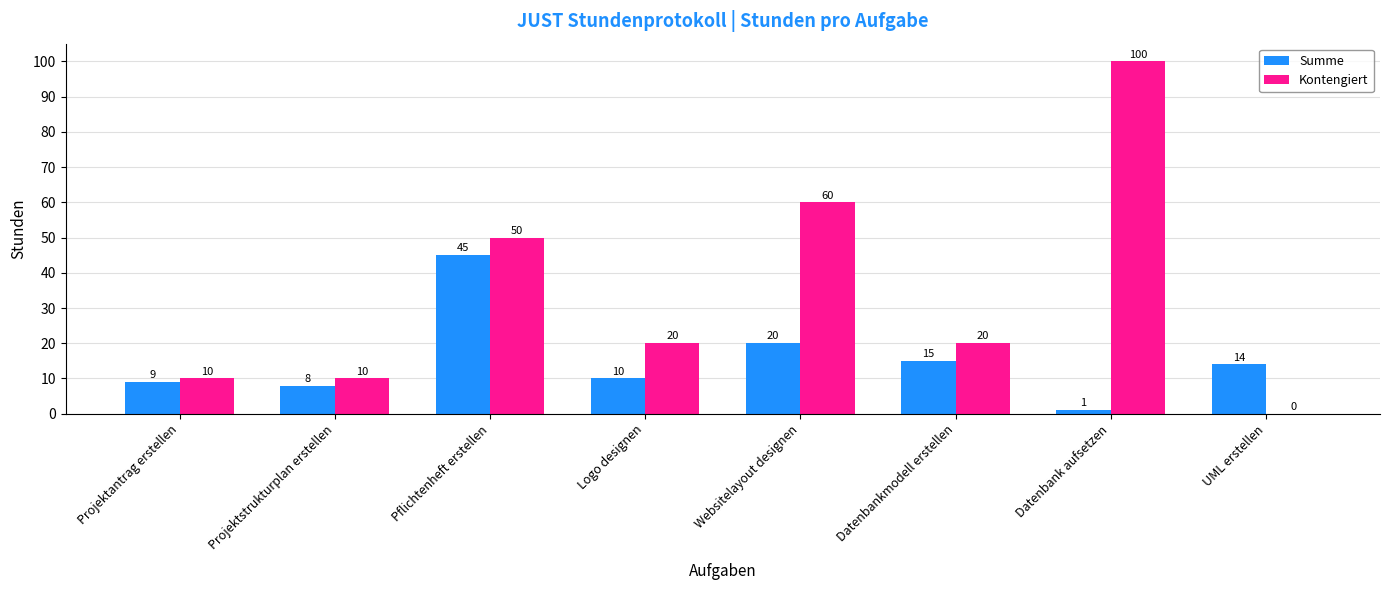

At which category is the sum across all series the highest?

Datenbank aufsetzen